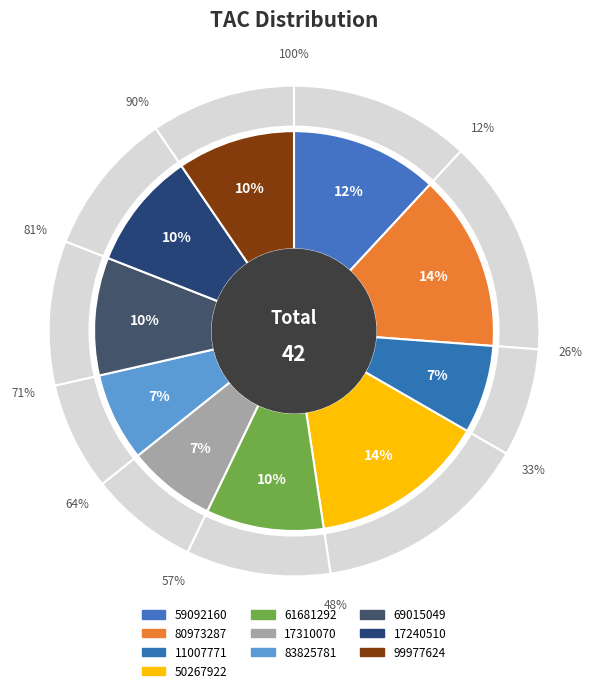

The 99977624 slice represents 10% of the pie. True or false?

True